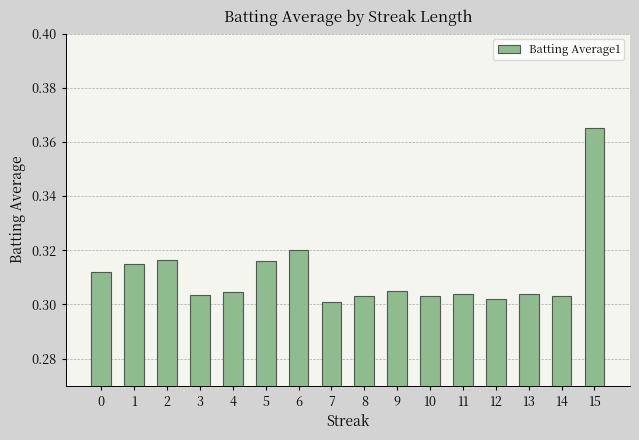

Count the values in the range 0 to 1.

16